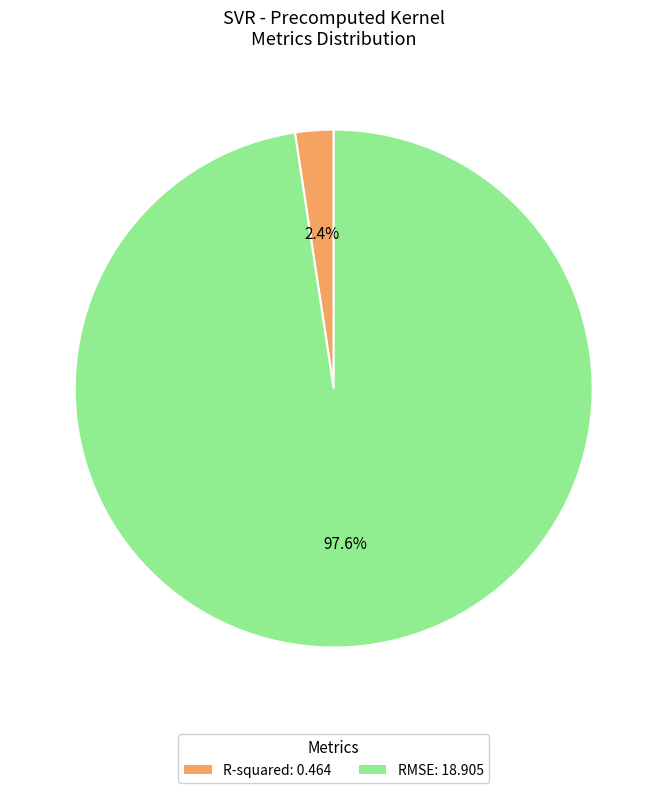

Combined, do R-squared and RMSE account for over 50%?

Yes